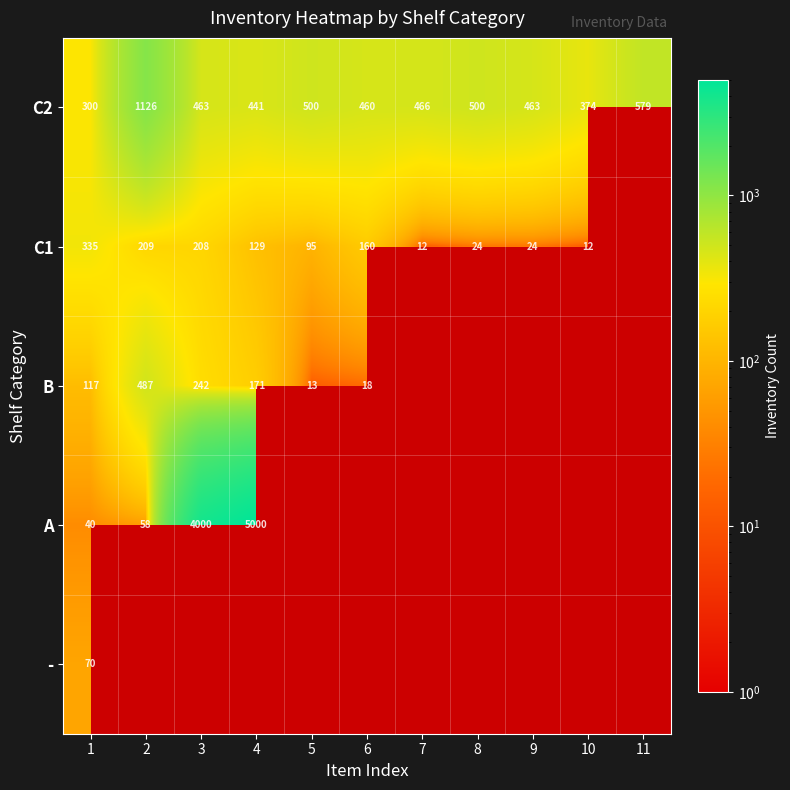

The value of C1 at 9 is 40.1. True or false?

False